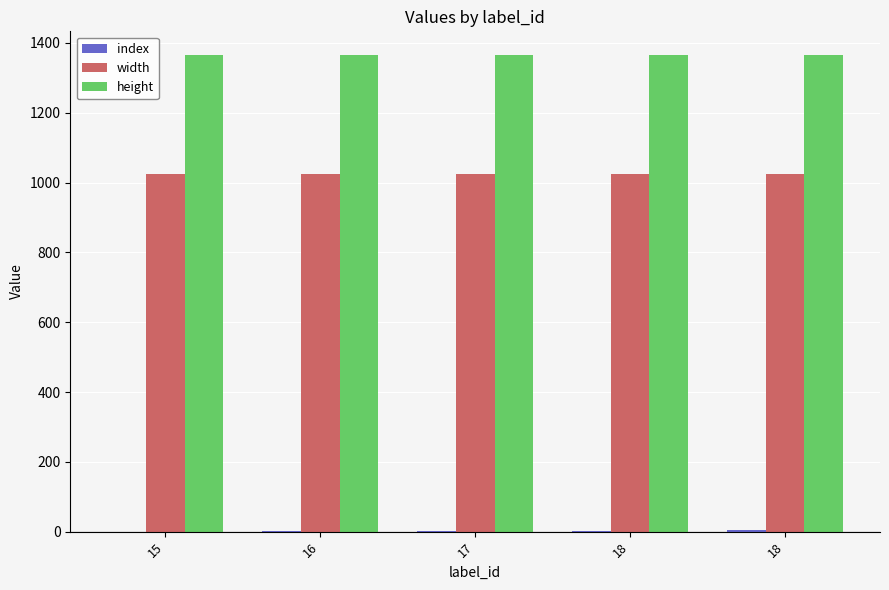

What is the maximum value shown in the chart?

1365